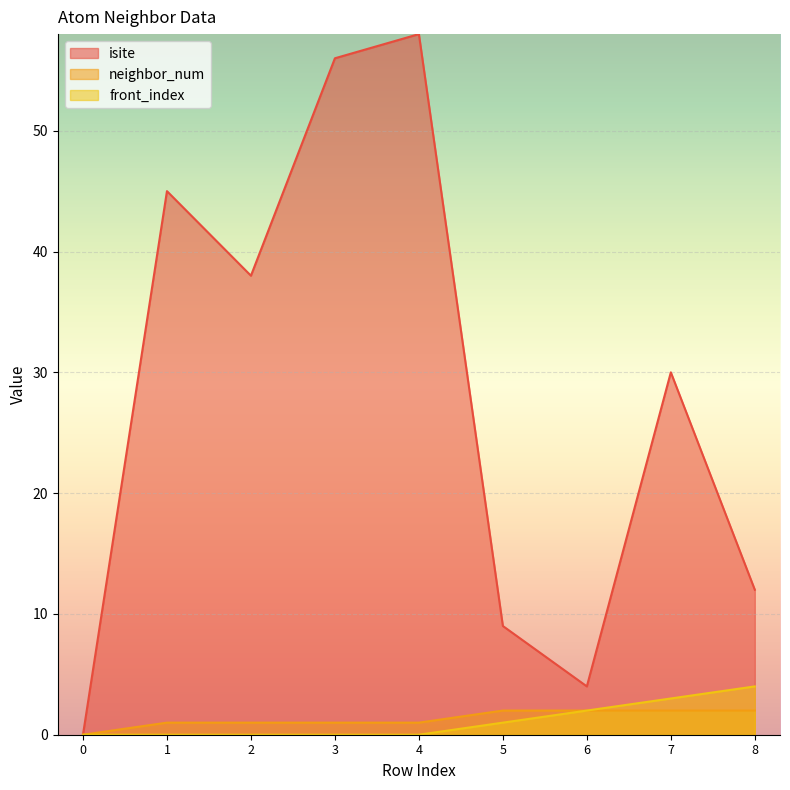

What are all the series names shown in the legend?

isite, neighbor_num, front_index